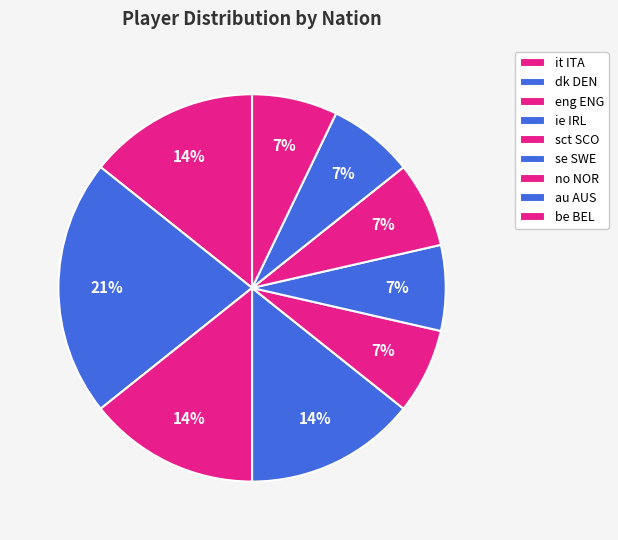

To the nearest percent, what portion does au AUS represent?

7%